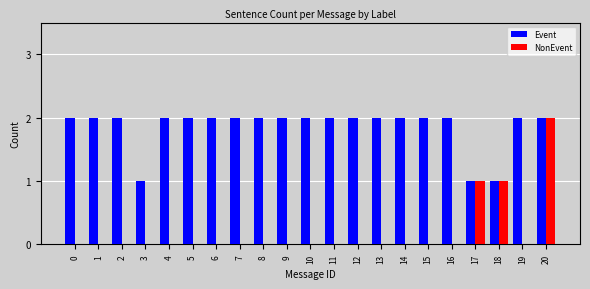

Is it true that Event equals 3 at 19?

False